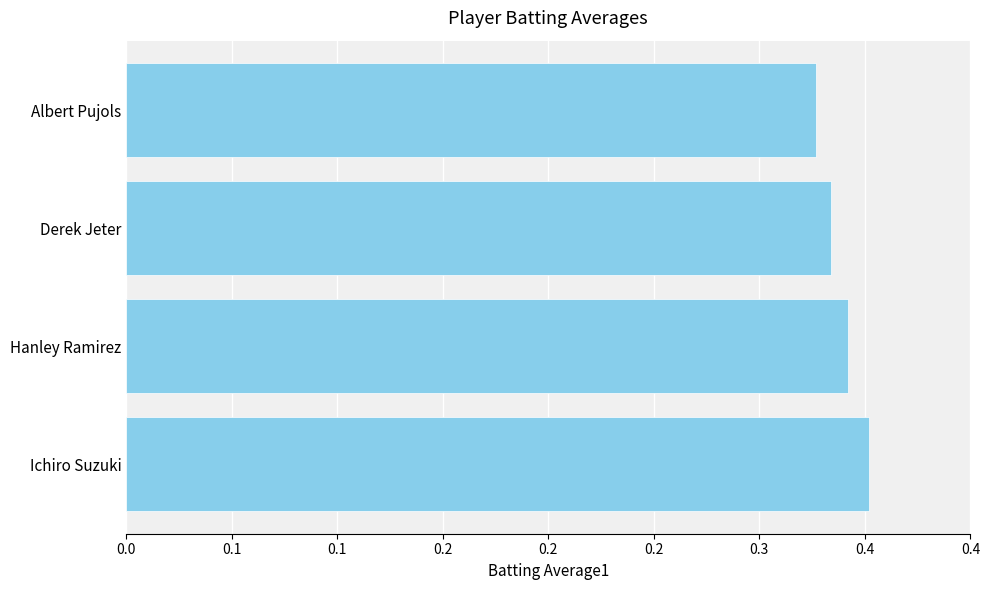

Does the chart contain any negative values?

No